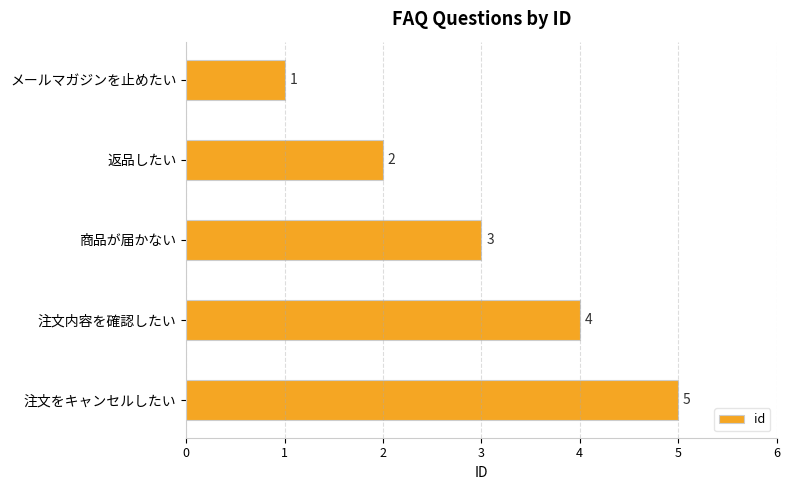

Does the chart contain any negative values?

No